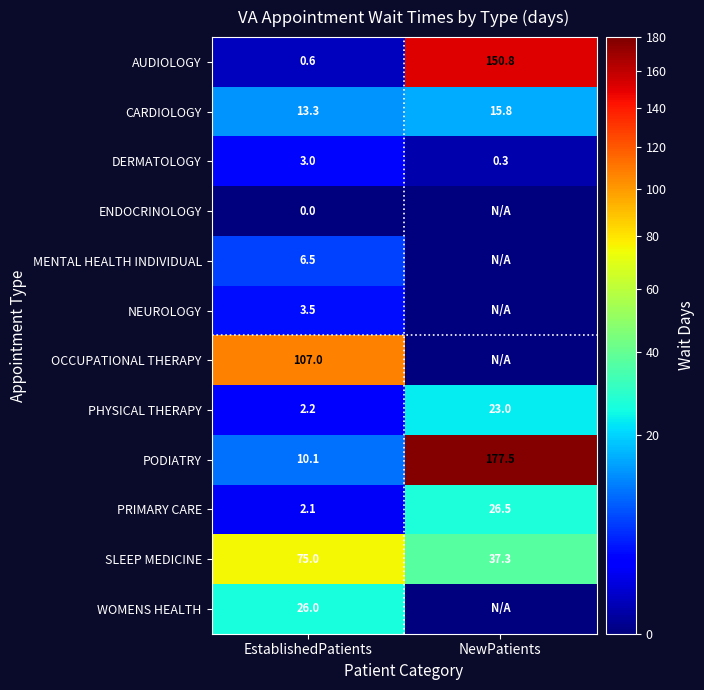

Is it true that PHYSICAL THERAPY equals 32.2 at NewPatients?

False